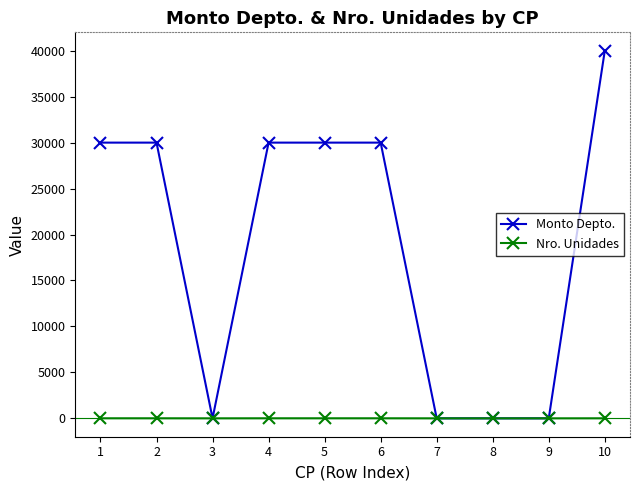

The value of Monto Depto. at 5 is 30000. True or false?

True